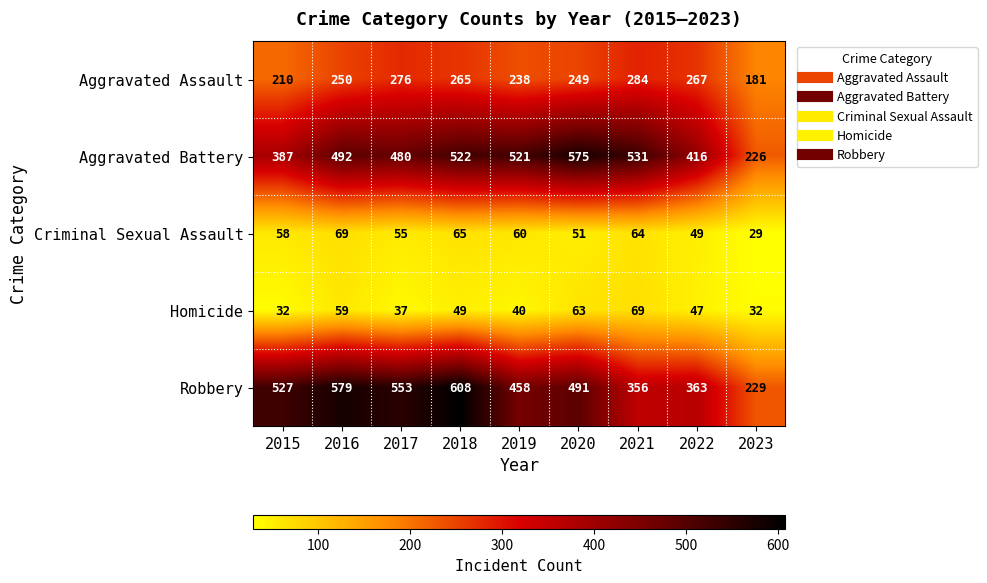

Is the value of Criminal Sexual Assault at 2017 greater than the value of Aggravated Battery at 2016?

No